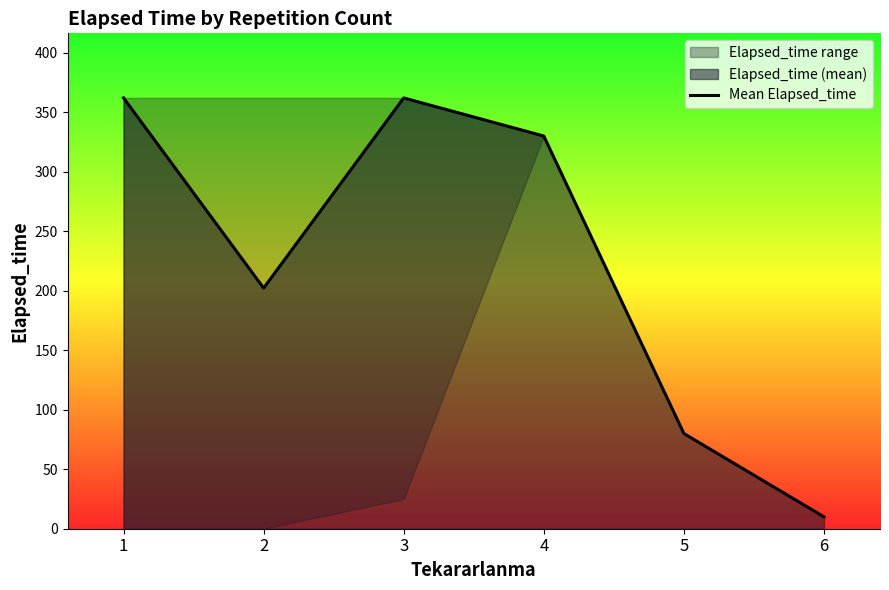

Is it true that the value at 1 is 362.0?

True